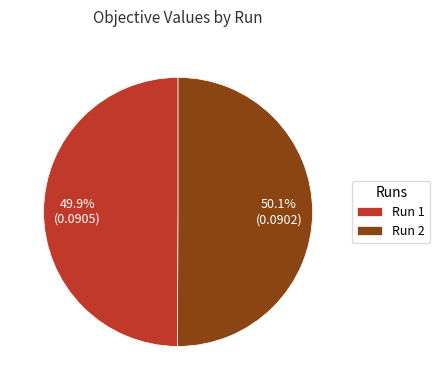

How much of the chart is everything except Run 2?

49.9%